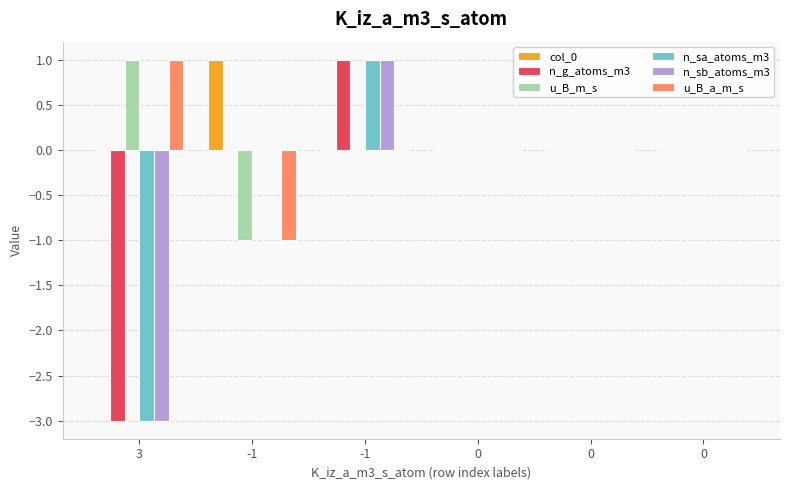

How many distinct data groups are displayed?

6